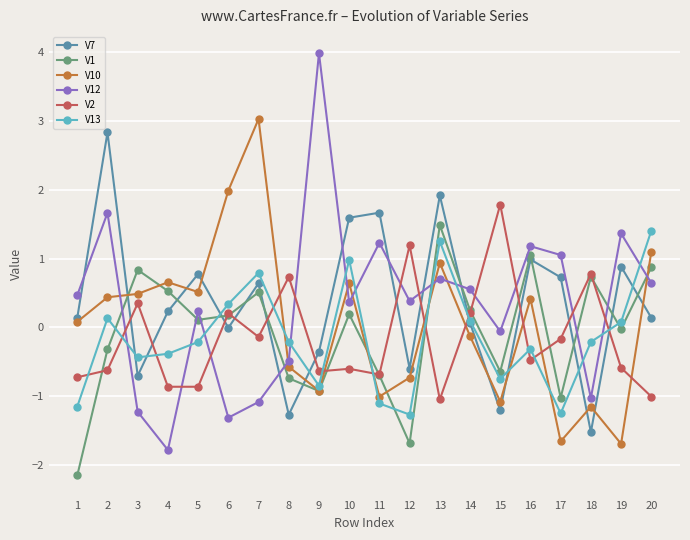

What is the sum of the V7 values at 9 and 16?

0.6